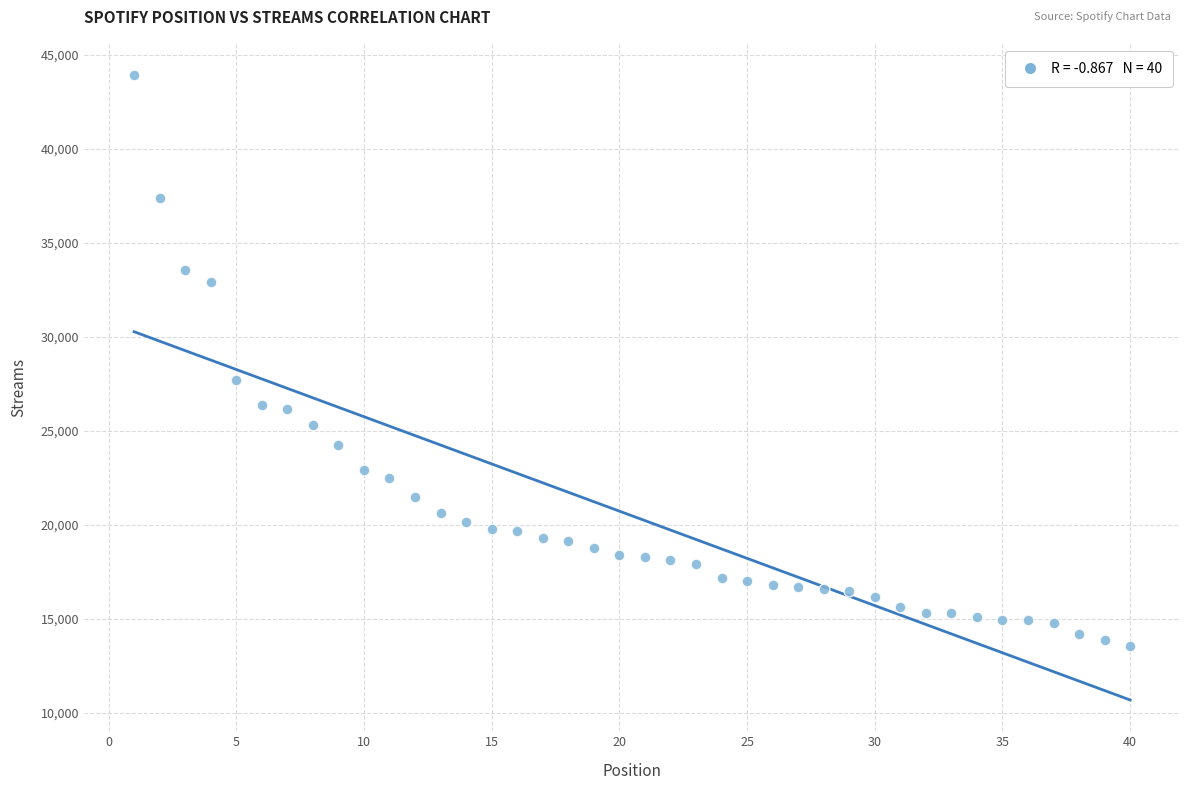

What is the range of X values (max minus min)?

39